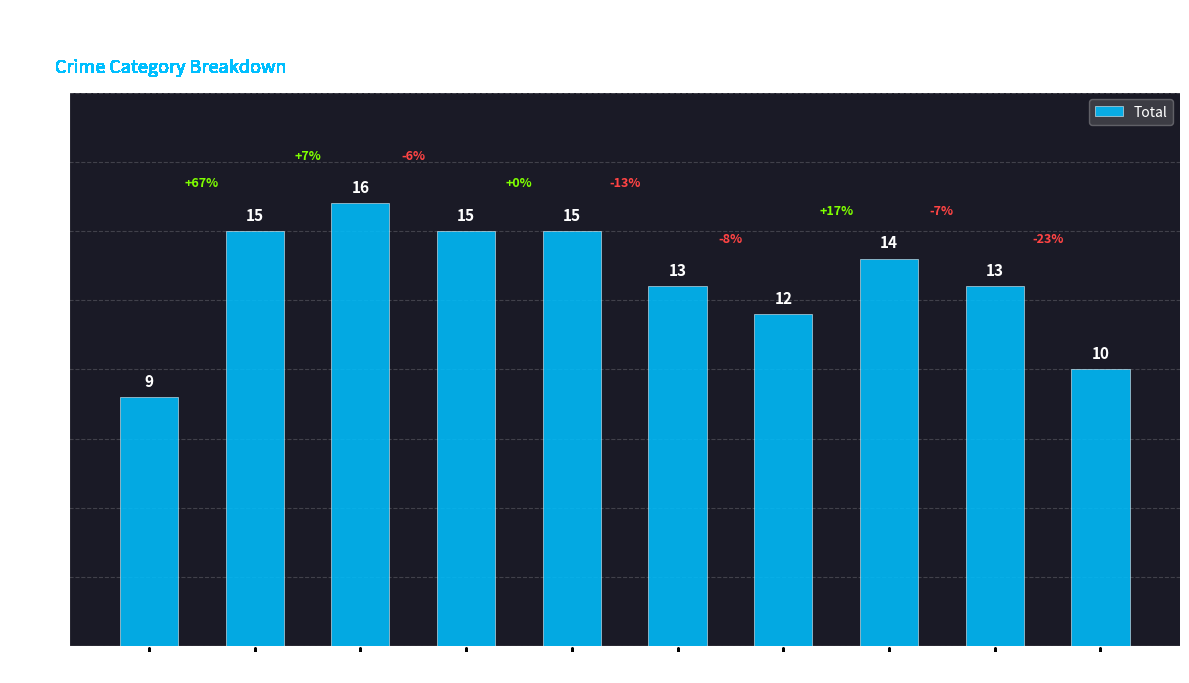

What is the value of the 9th bar from the left?

13